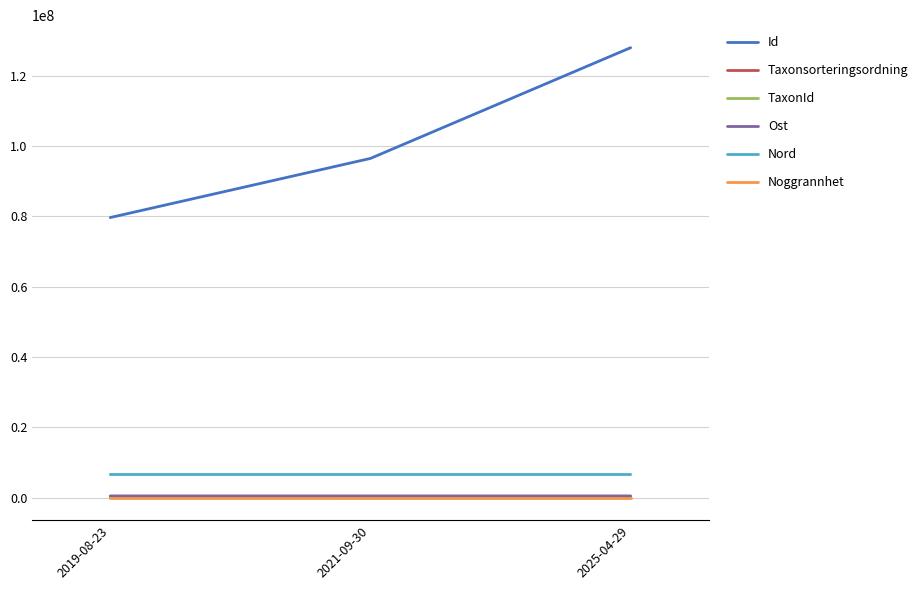

Which category has the highest value in the Id series?

2025-04-29